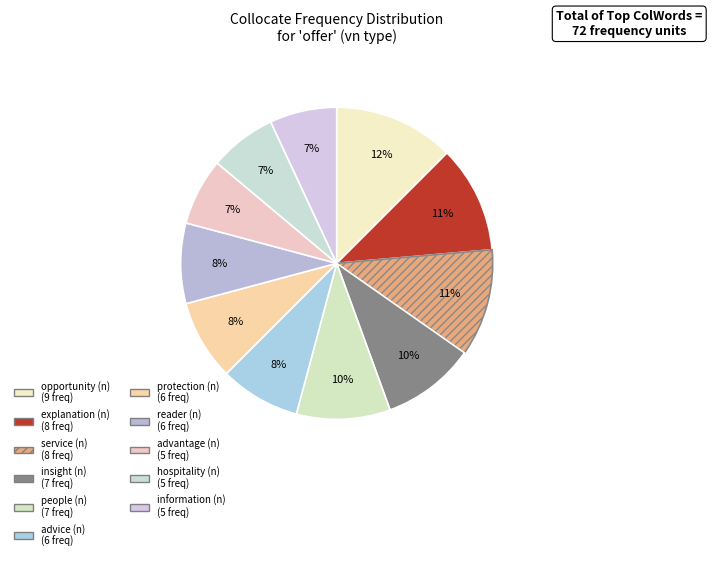

Approximately how many times larger is the value at advice (n) compared to advantage (n)?

1.2